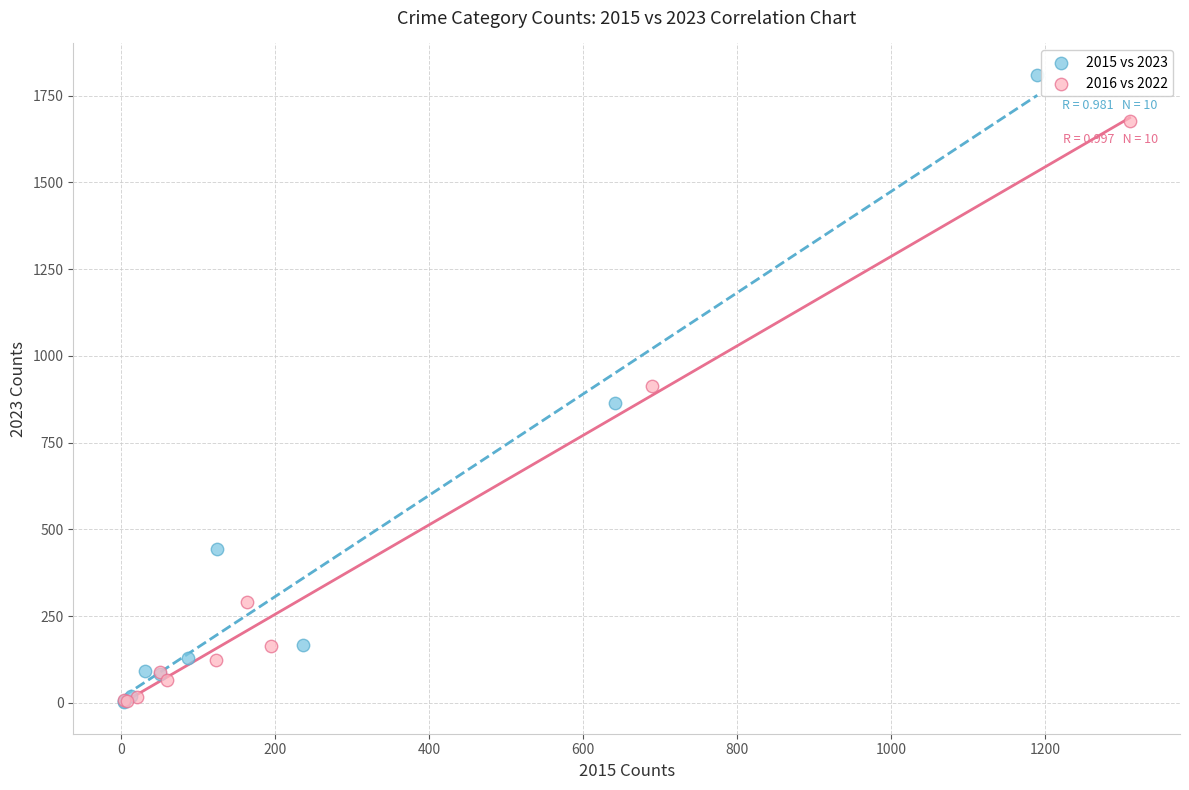

Which series has the widest spread of Y values?

2015 vs 2023